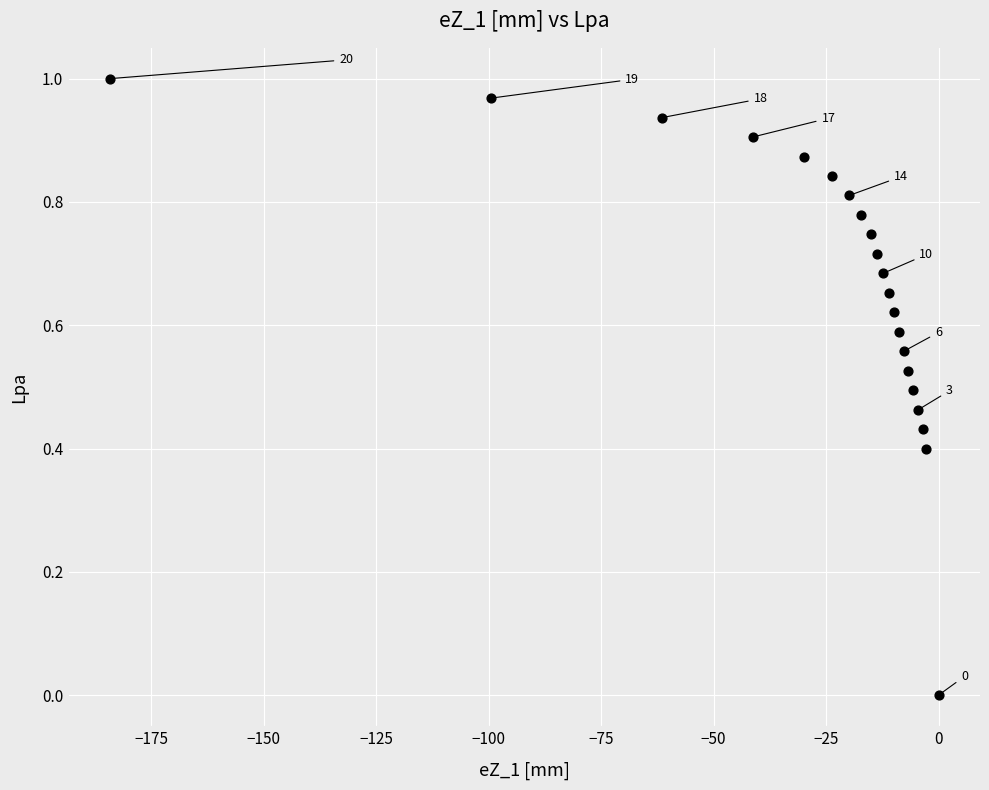

What is the range of X values (max minus min)?

184.3